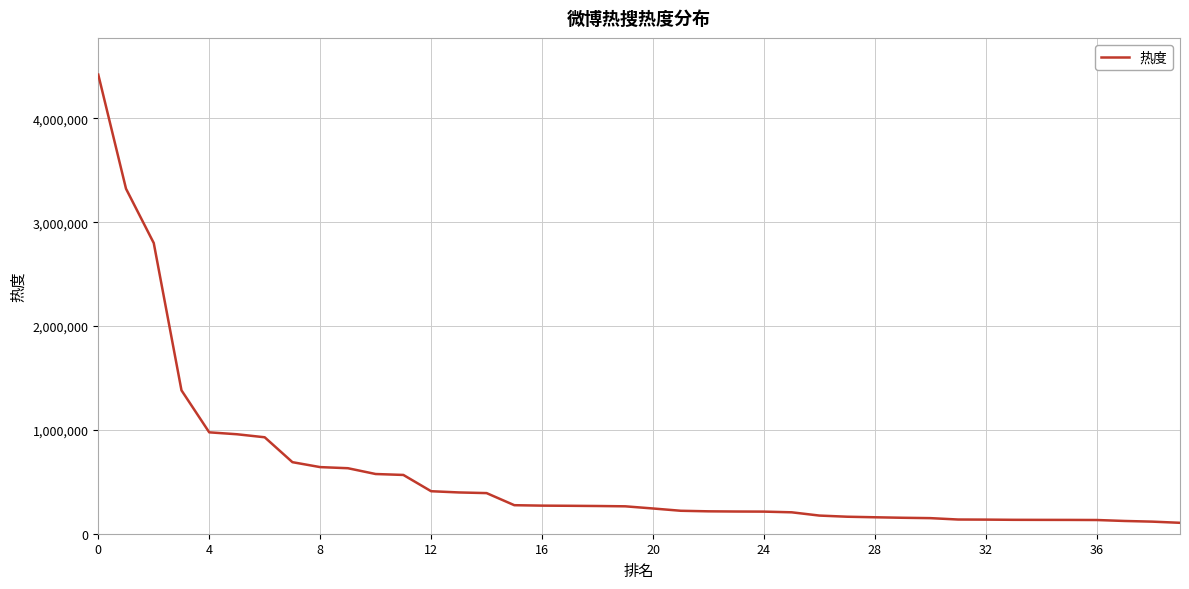

What is the greatest value displayed?

4421468